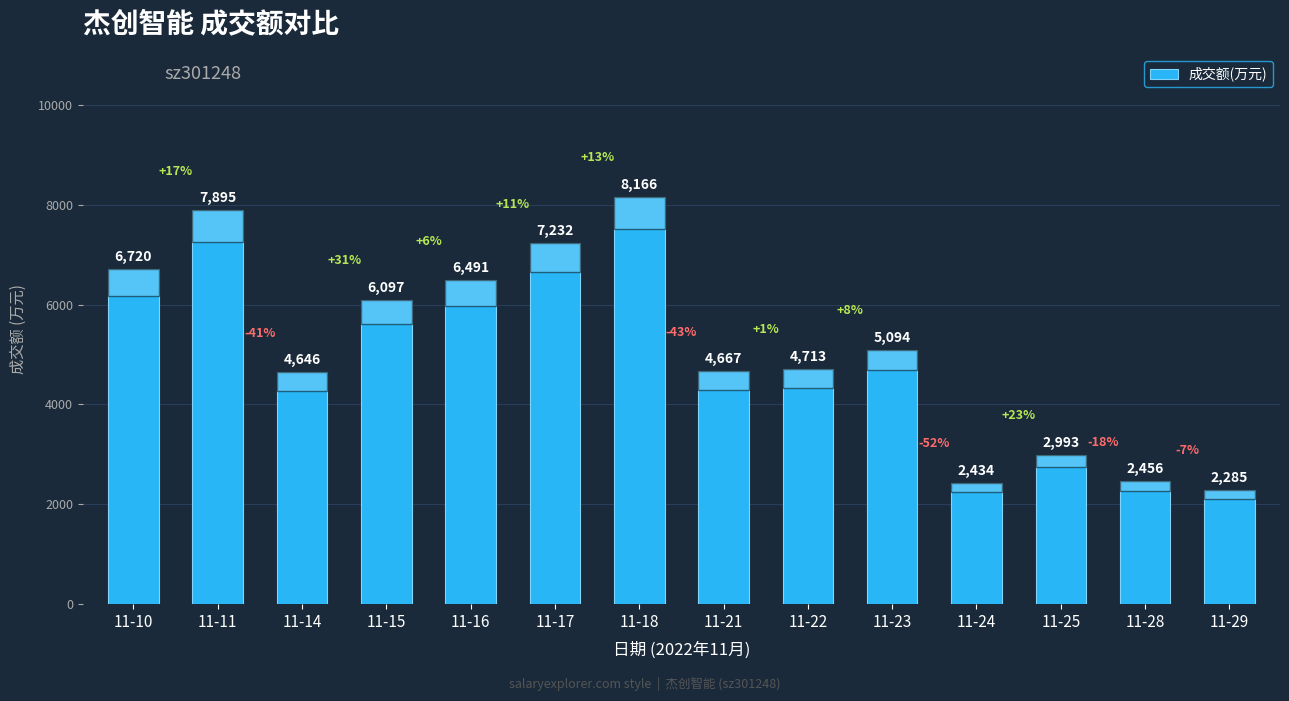

Approximately how many times larger is the value at 11-11 compared to 11-15?

1.3